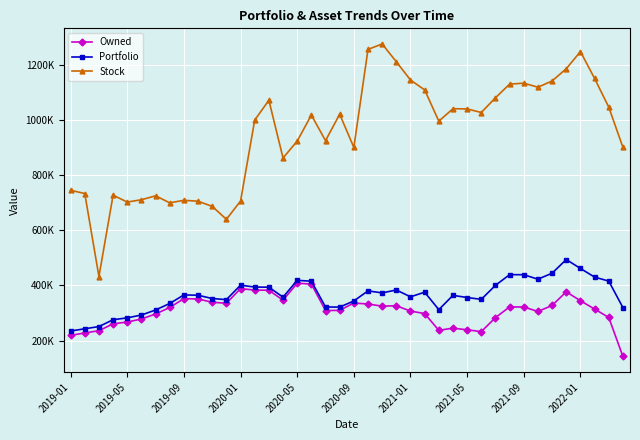

Is this an area chart (filled region under the line)?

No